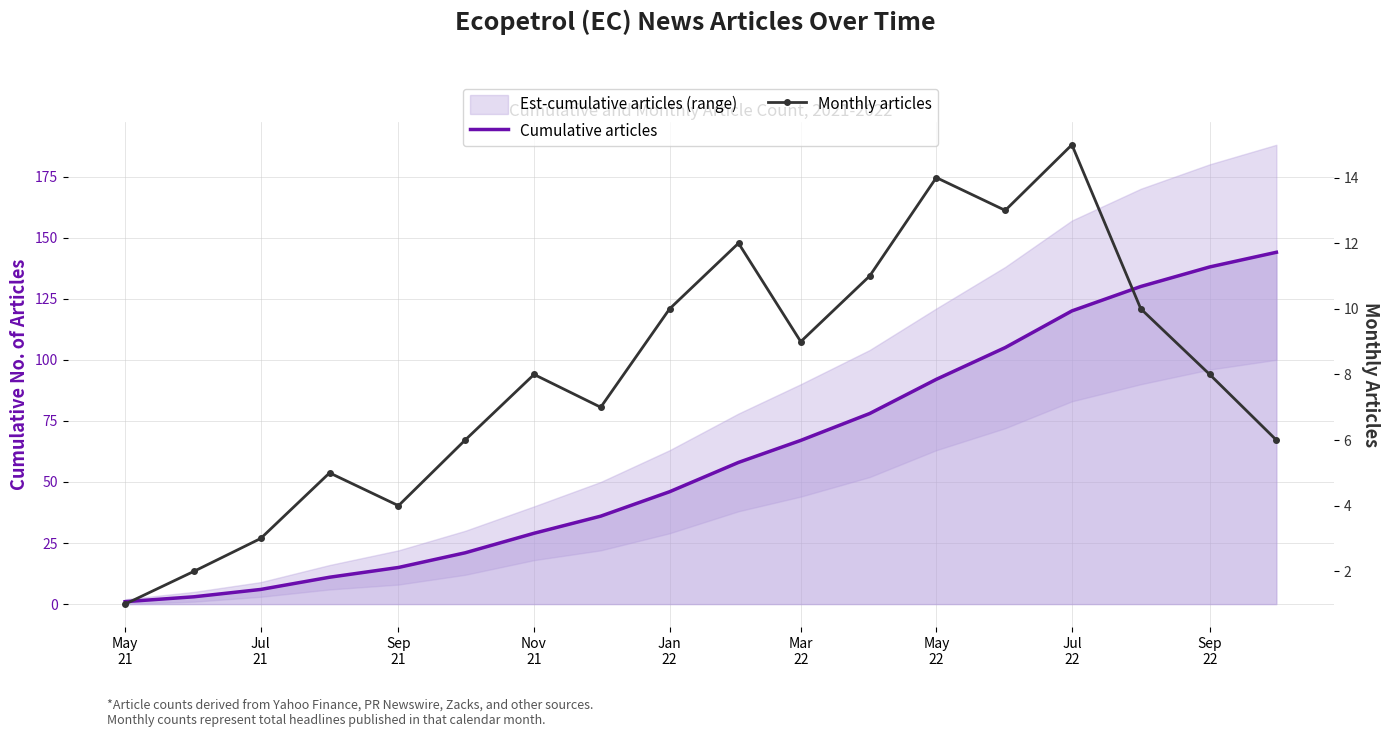

True or false: Monthly articles and Cumulative articles cross at least once.

False